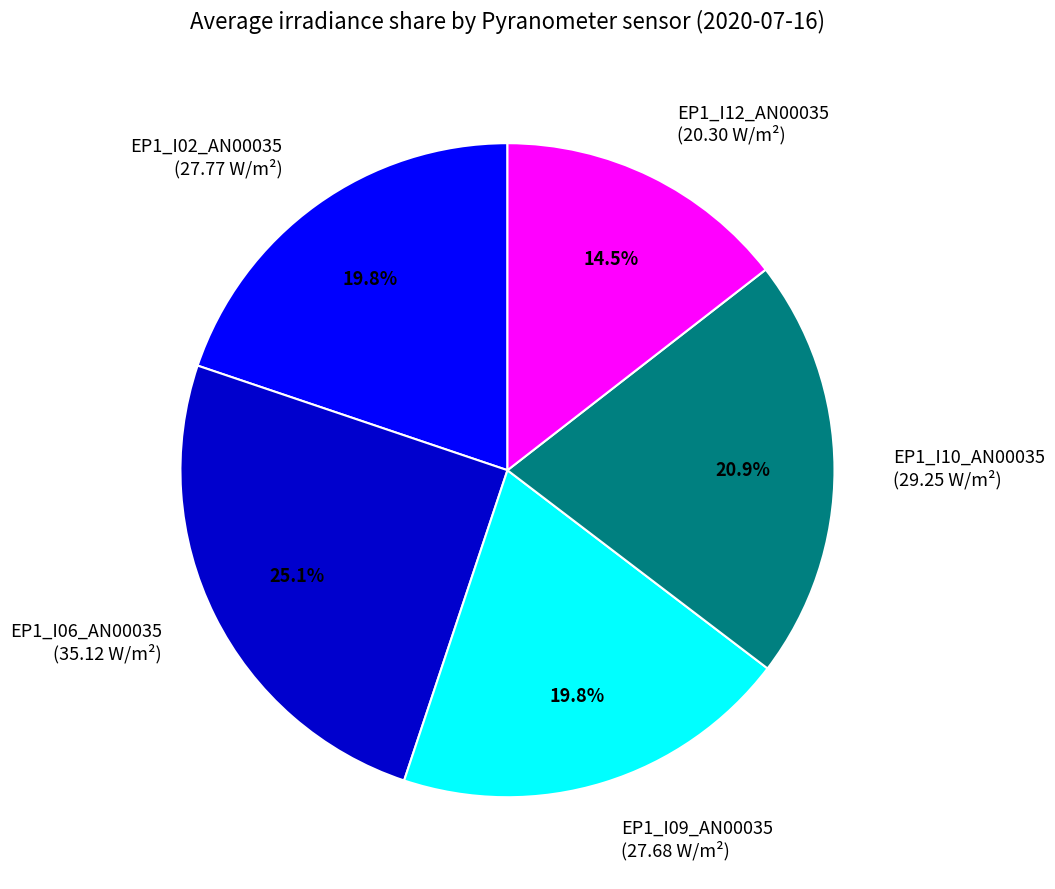

What portion of the pie excludes EP1_I06_AN00035?

74.9%